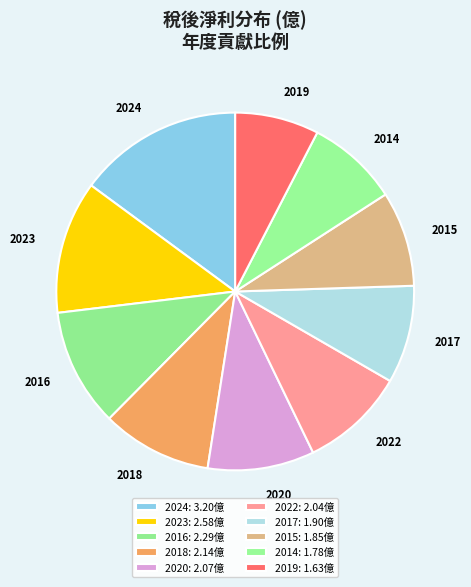

True or false: 2023 accounts for 12% of the total.

True